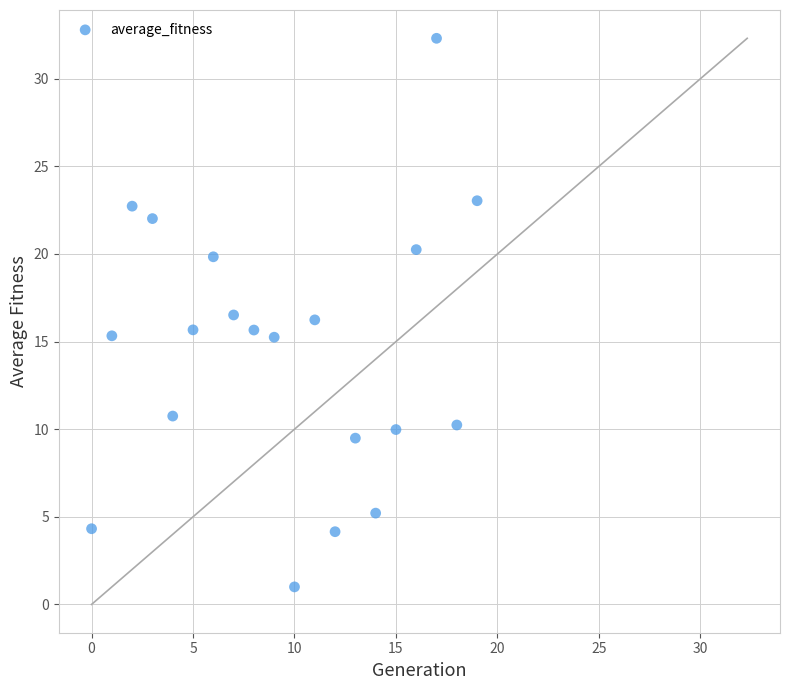

What is the range of Y values (max minus min)?

31.3